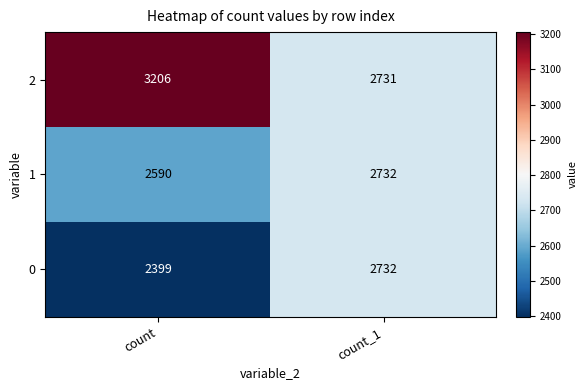

Rank the series by their average value, from highest to lowest.

2, 1, 0